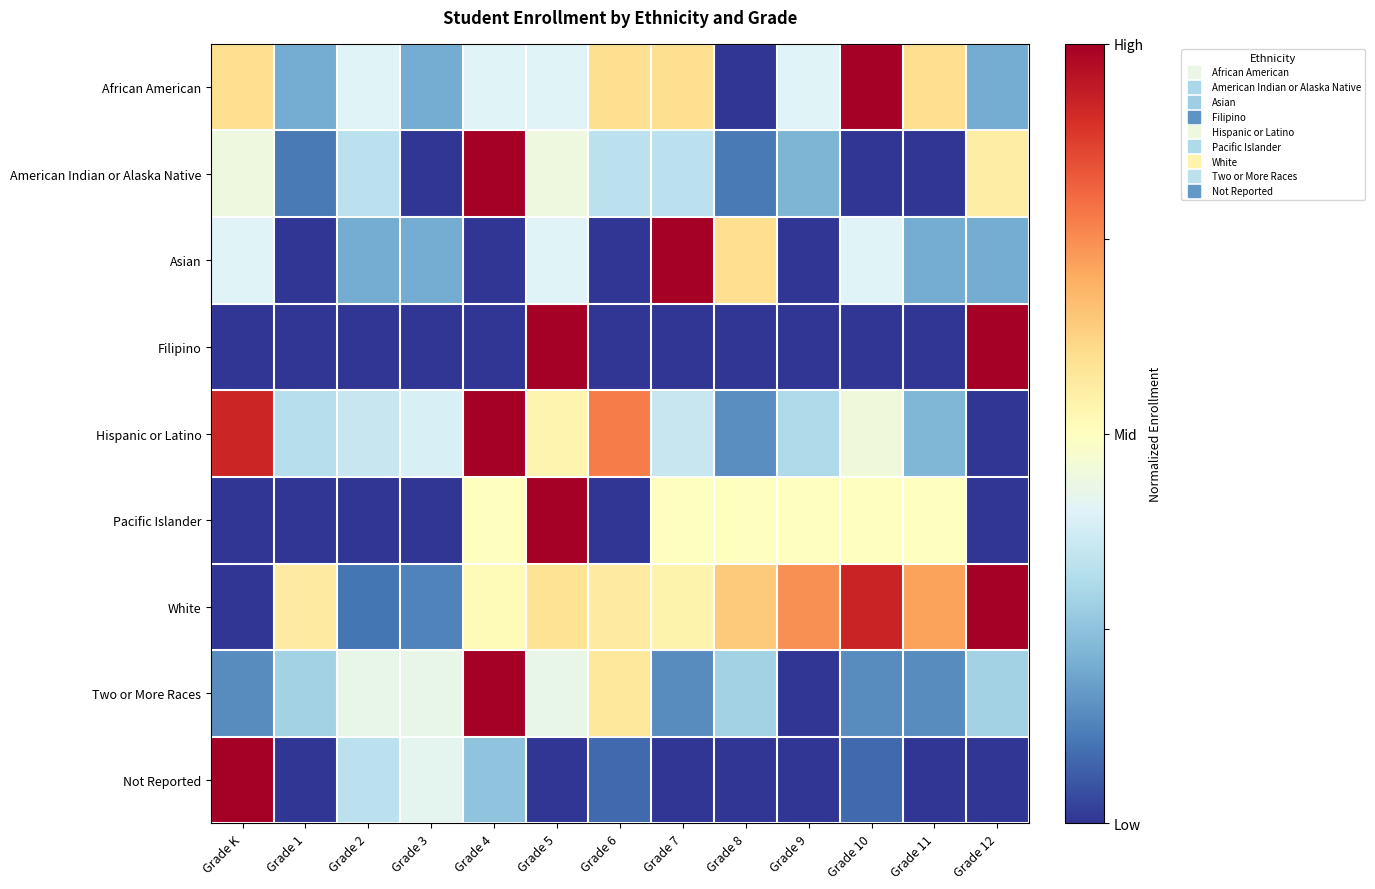

Reading right to left, extract all data points from this chart.

African American: Grade 12=0.2	Grade 11=0.6	Grade 10=1.0	Grade 9=0.4	Grade 8=0.0	Grade 7=0.6	Grade 6=0.6	Grade 5=0.4	Grade 4=0.4	Grade 3=0.2	Grade 2=0.4	Grade 1=0.2	Grade K=0.6
American Indian or Alaska Native: Grade 12=0.6	Grade 11=0.0	Grade 10=0.0	Grade 9=0.2	Grade 8=0.1	Grade 7=0.3	Grade 6=0.3	Grade 5=0.4	Grade 4=1.0	Grade 3=0.0	Grade 2=0.3	Grade 1=0.1	Grade K=0.4
Asian: Grade 12=0.2	Grade 11=0.2	Grade 10=0.4	Grade 9=0.0	Grade 8=0.6	Grade 7=1.0	Grade 6=0.0	Grade 5=0.4	Grade 4=0.0	Grade 3=0.2	Grade 2=0.2	Grade 1=0.0	Grade K=0.4
Filipino: Grade 12=1.0	Grade 11=0.0	Grade 10=0.0	Grade 9=0.0	Grade 8=0.0	Grade 7=0.0	Grade 6=0.0	Grade 5=1.0	Grade 4=0.0	Grade 3=0.0	Grade 2=0.0	Grade 1=0.0	Grade K=0.0
Hispanic or Latino: Grade 12=0.0	Grade 11=0.2	Grade 10=0.5	Grade 9=0.3	Grade 8=0.1	Grade 7=0.4	Grade 6=0.8	Grade 5=0.5	Grade 4=1.0	Grade 3=0.4	Grade 2=0.4	Grade 1=0.3	Grade K=0.9
Pacific Islander: Grade 12=0.0	Grade 11=0.5	Grade 10=0.5	Grade 9=0.5	Grade 8=0.5	Grade 7=0.5	Grade 6=0.0	Grade 5=1.0	Grade 4=0.5	Grade 3=0.0	Grade 2=0.0	Grade 1=0.0	Grade K=0.0
White: Grade 12=1.0	Grade 11=0.7	Grade 10=0.9	Grade 9=0.7	Grade 8=0.6	Grade 7=0.5	Grade 6=0.6	Grade 5=0.6	Grade 4=0.5	Grade 3=0.1	Grade 2=0.1	Grade 1=0.6	Grade K=0.0
Two or More Races: Grade 12=0.3	Grade 11=0.1	Grade 10=0.1	Grade 9=0.0	Grade 8=0.3	Grade 7=0.1	Grade 6=0.6	Grade 5=0.4	Grade 4=1.0	Grade 3=0.4	Grade 2=0.4	Grade 1=0.3	Grade K=0.1
Not Reported: Grade 12=0.0	Grade 11=0.0	Grade 10=0.1	Grade 9=0.0	Grade 8=0.0	Grade 7=0.0	Grade 6=0.1	Grade 5=0.0	Grade 4=0.2	Grade 3=0.4	Grade 2=0.3	Grade 1=0.0	Grade K=1.0